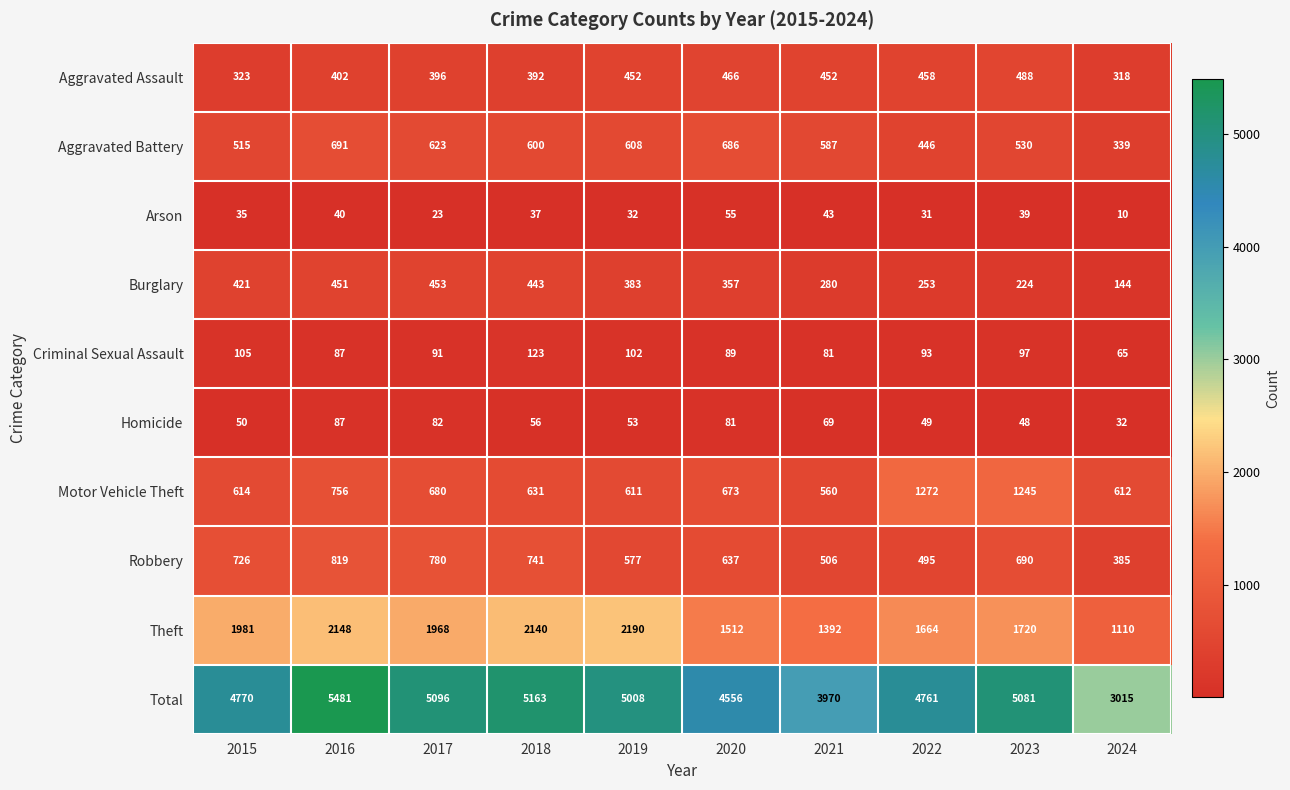

Rank the series at 2017 from lowest to highest value.

Arson, Homicide, Criminal Sexual Assault, Aggravated Assault, Burglary, Aggravated Battery, Motor Vehicle Theft, Robbery, Theft, Total